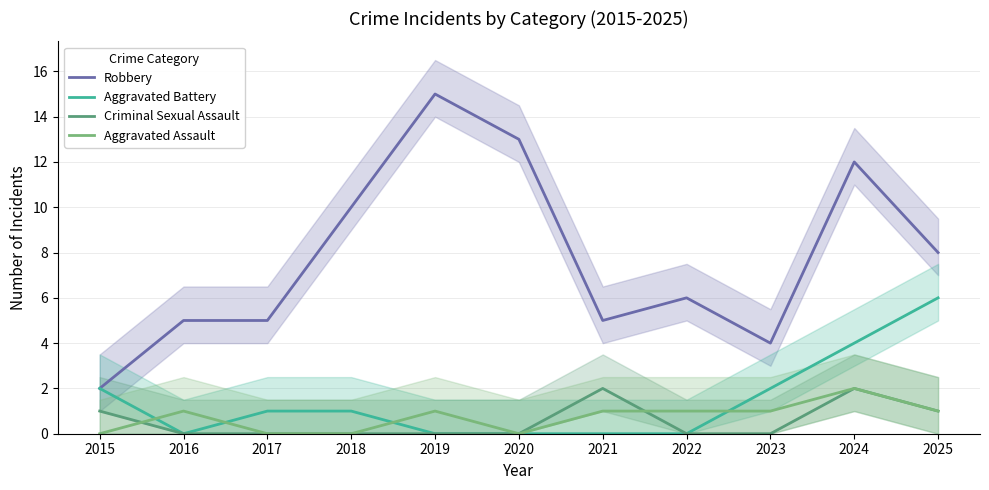

What is the sum of all Criminal Sexual Assault values?

6